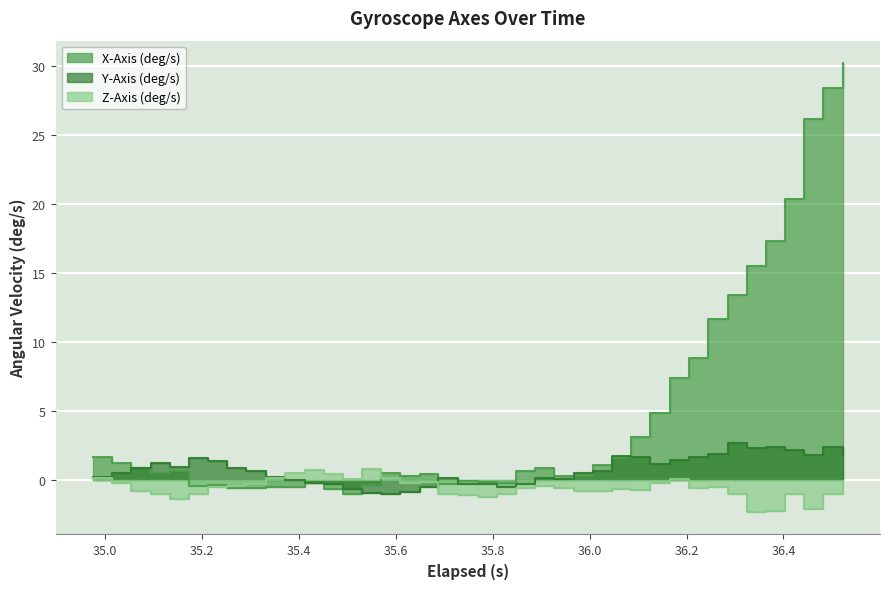

How many values in the Y-Axis (deg/s) series exceed 0?

28